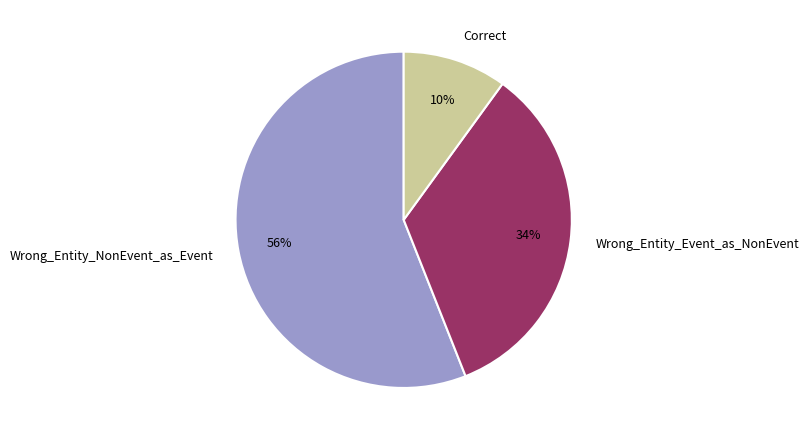

To the nearest percent, what percentage of the pie is Correct?

10%